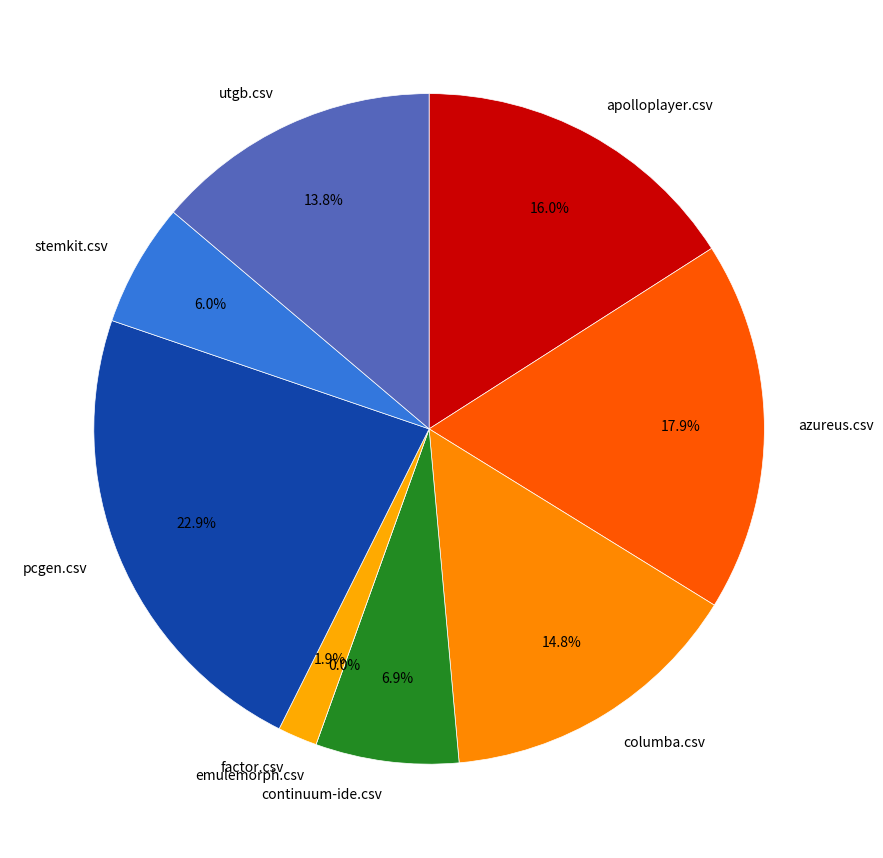

What percentage is the columba.csv slice, to the nearest percent?

15%